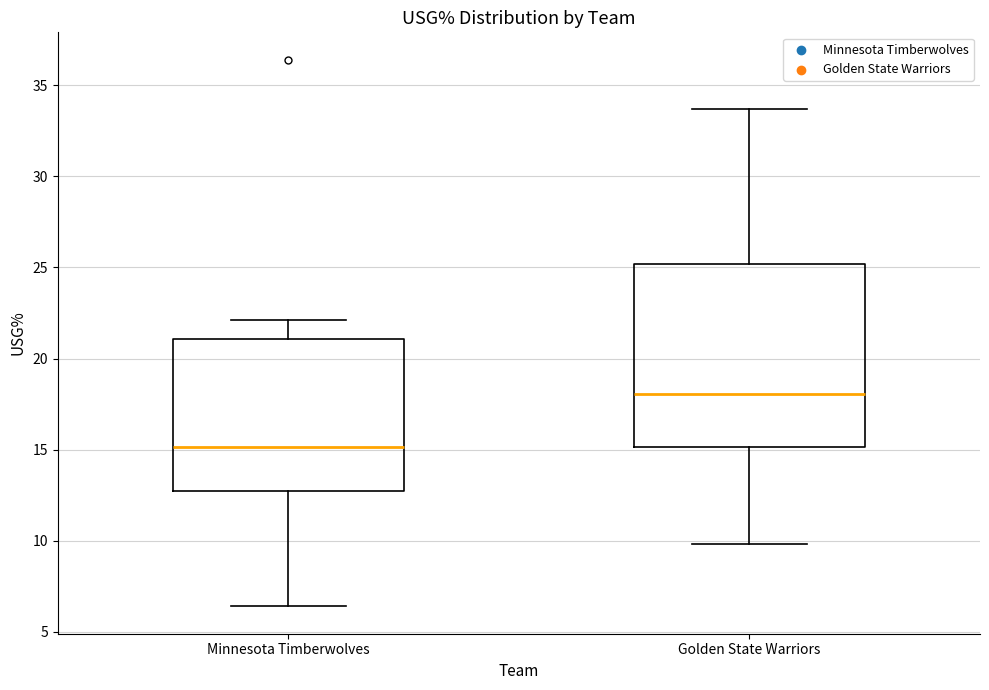

Reading left to right, transcribe this box plot: for each box, give where its median line is, the range the box spans, and where its two whiskers end, as read against the y-axis. The values are not printed on the chart, so give them approximately, as read against the axis.

Minnesota Timberwolves: median 15.0, box 13.0 to 21.0, whiskers 6.5 to 22.0
Golden State Warriors: median 18.0, box 15.0 to 25.0, whiskers 10.0 to 33.5